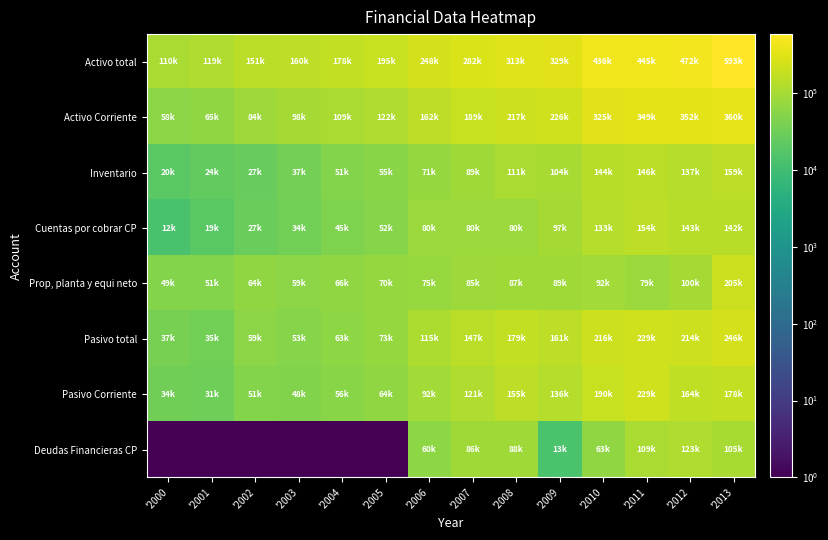

Which series has the largest total across all categories?

Activo total